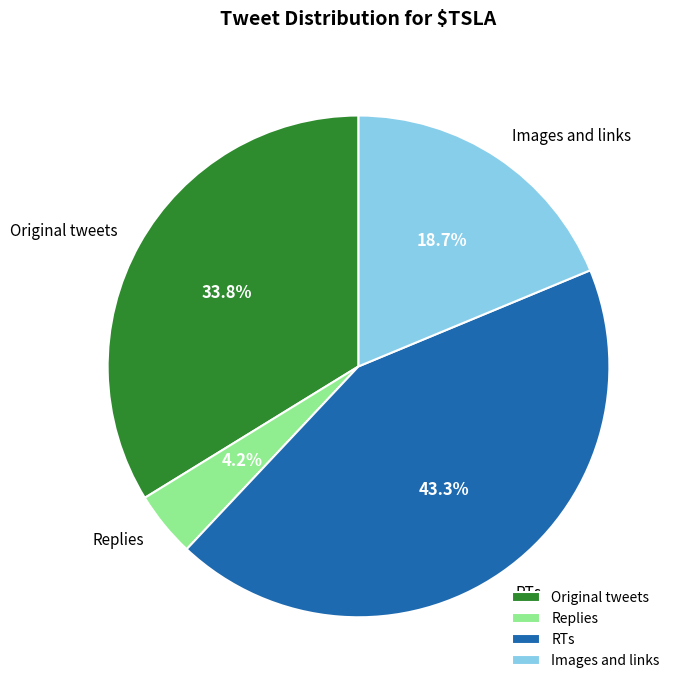

Between Images and links and RTs, which is larger?

RTs